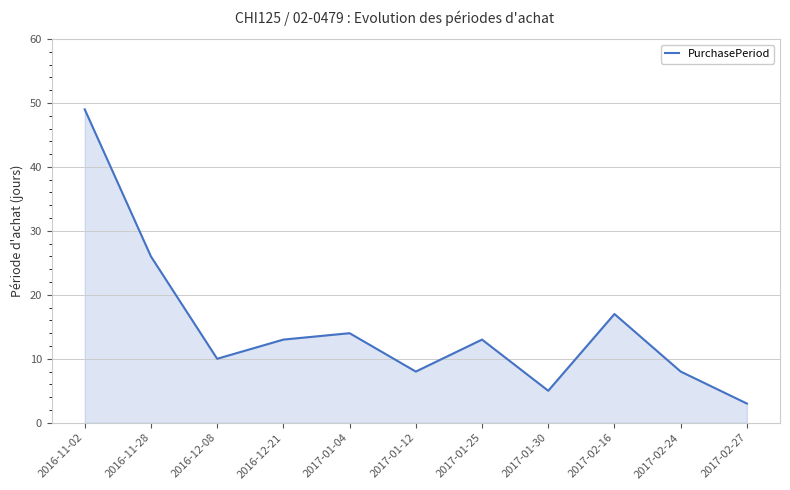

What is the change in value from 2017-02-16 to 2017-02-27?

-14